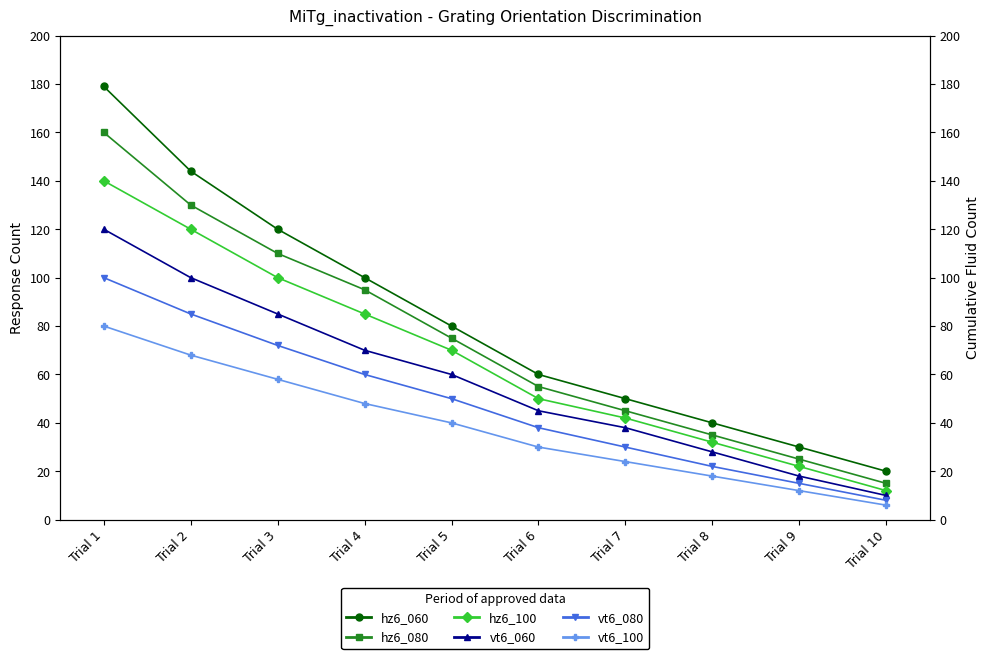

How many distinct data groups are displayed?

6